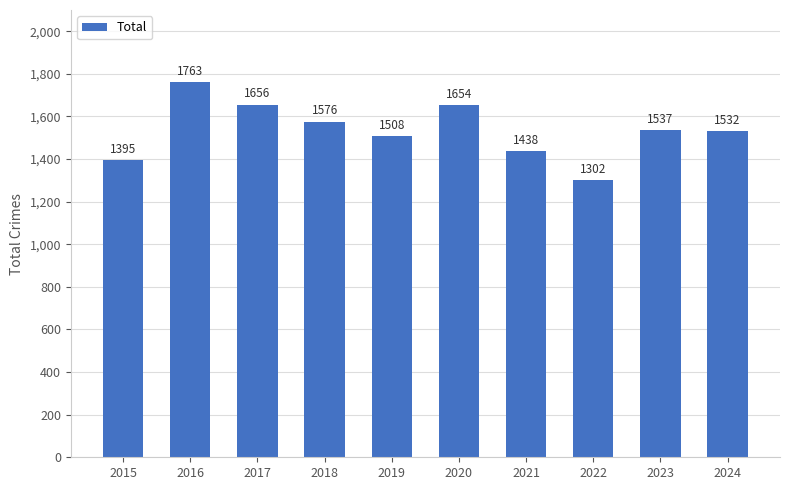

Reading left to right, transcribe all the data shown in this chart.

1395	1763	1656	1576	1508	1654	1438	1302	1537	1532